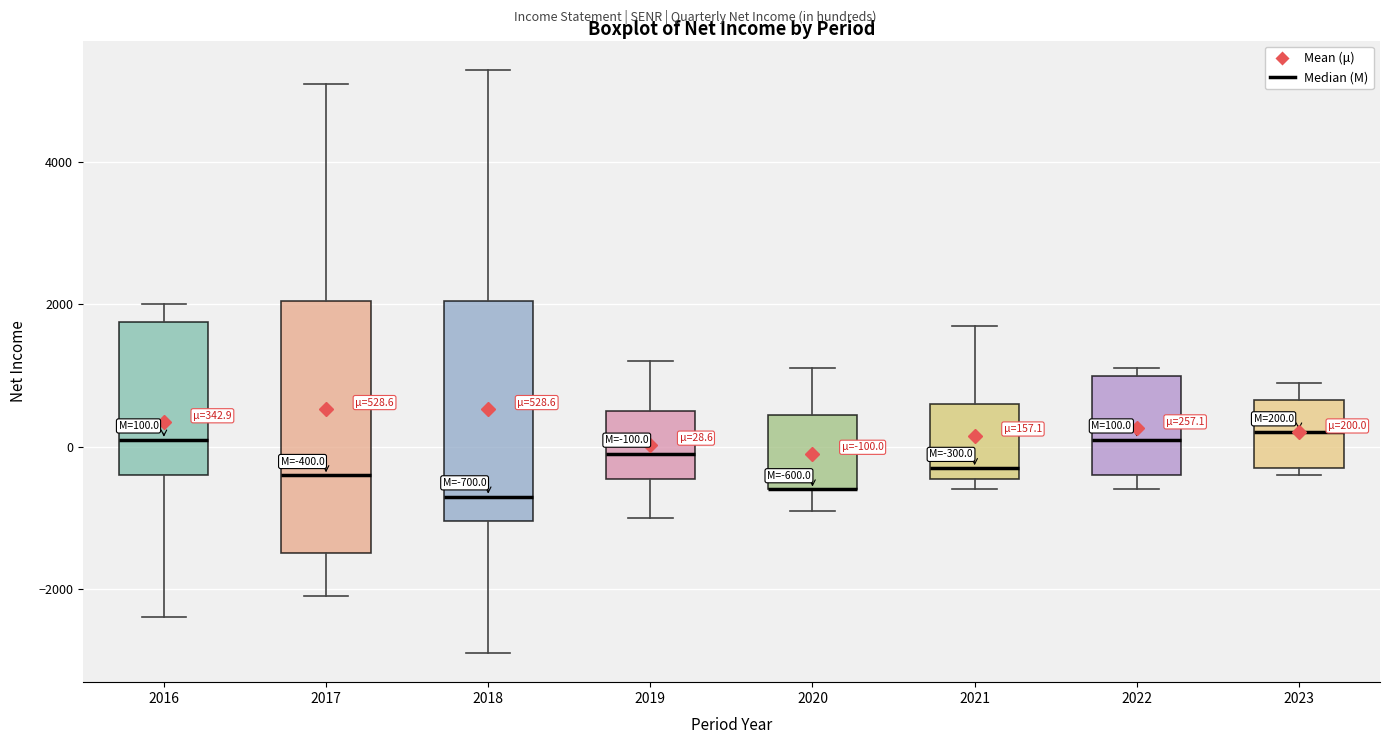

Which box is the tallest, from its lower edge to its upper edge?

2017